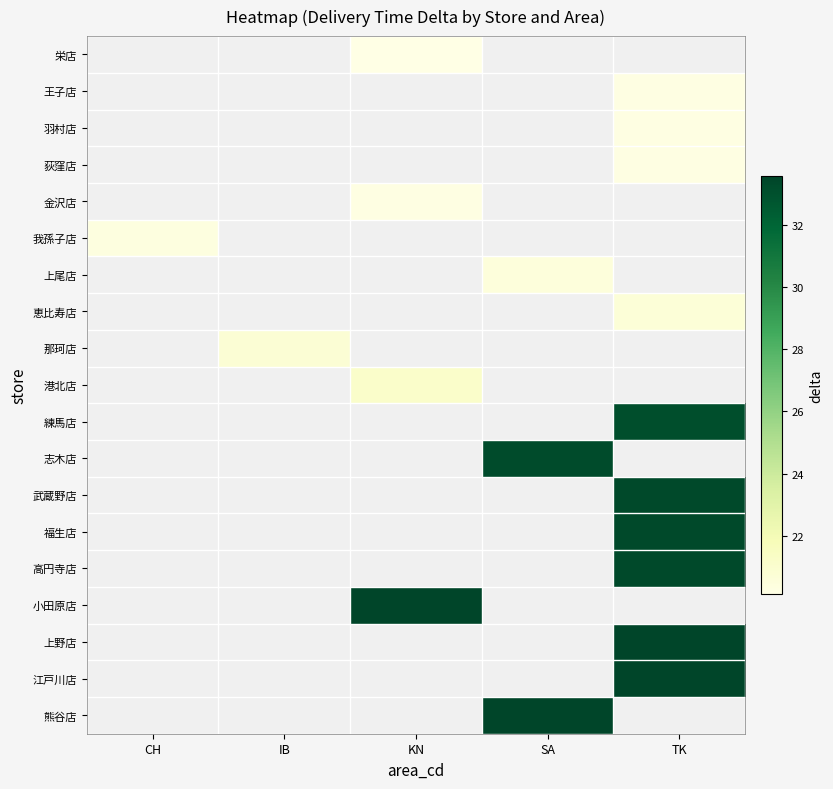

Which category has the lowest value in the 上尾店 series?

CH